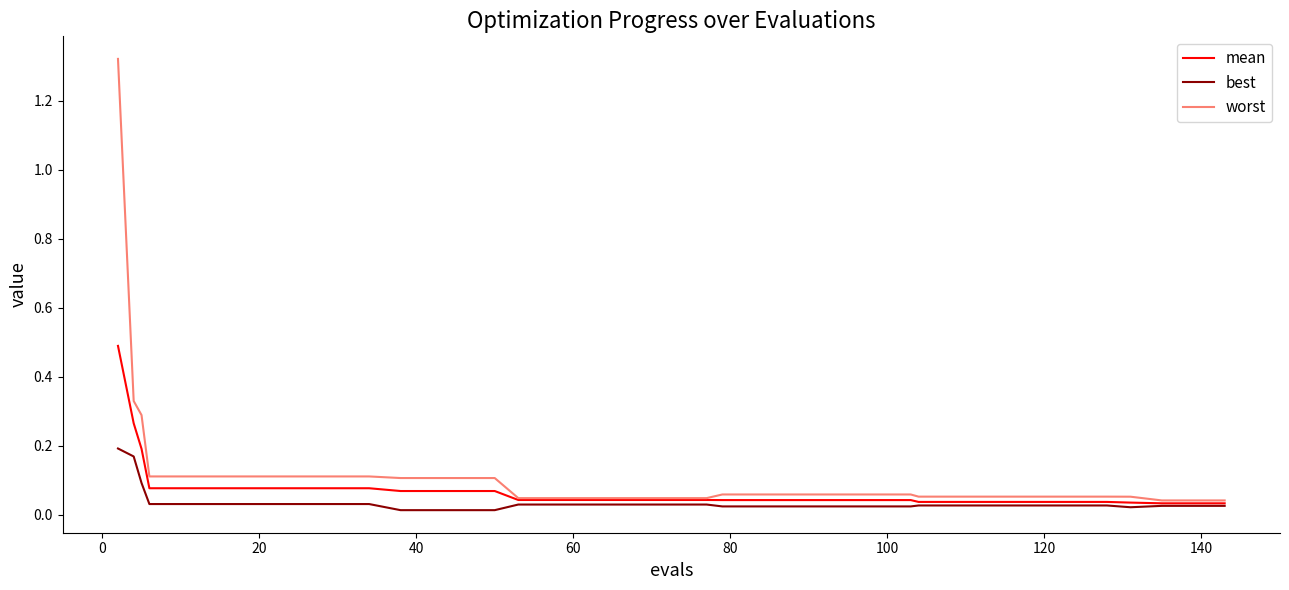

Which series has the widest spread of values?

worst